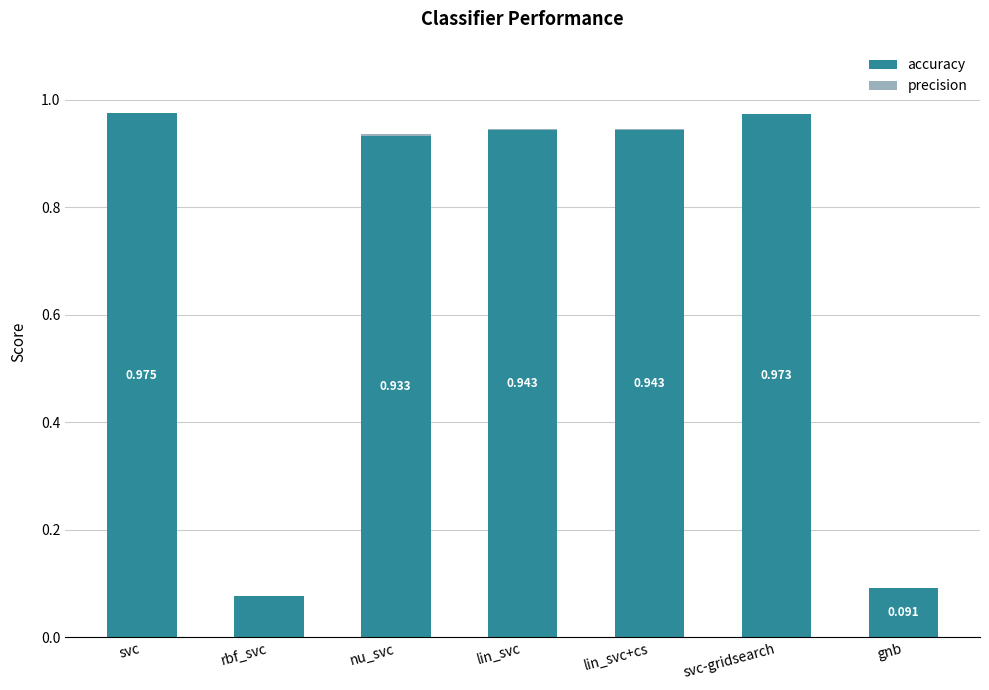

How many series are shown in this chart?

2